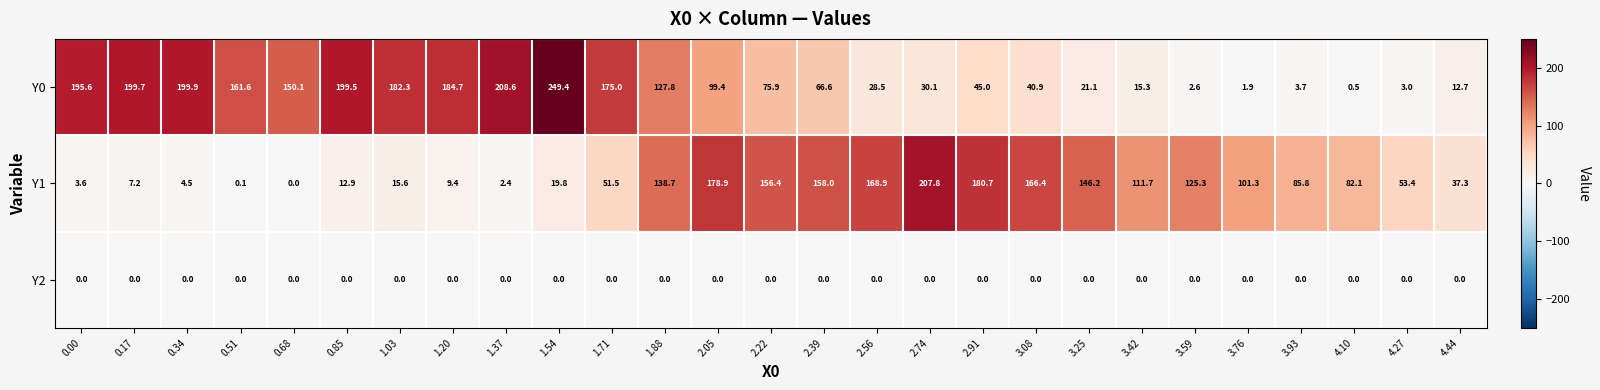

What is the difference between the Y1 values at 1.37 and 0.51?

2.3